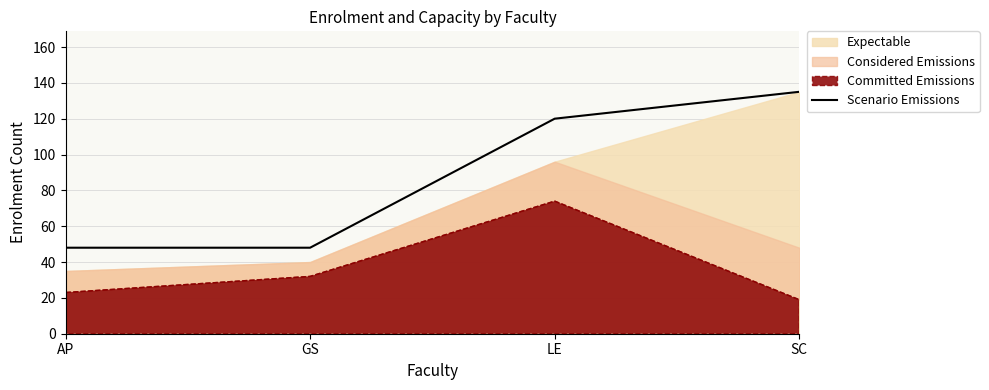

How many values are between 48 and 135?

4